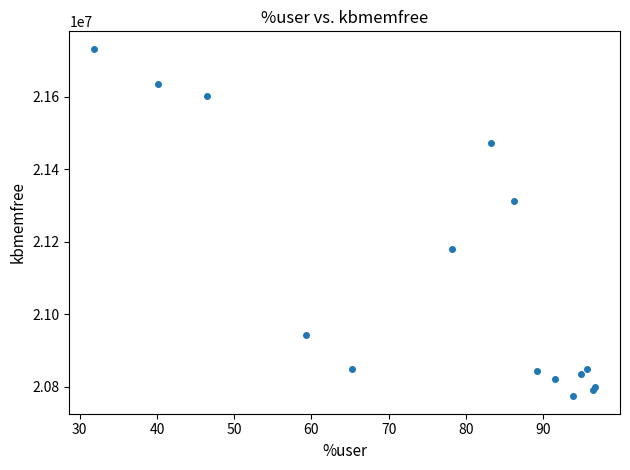

What Y value in the scatter plot is closest to 21253184?

21313512